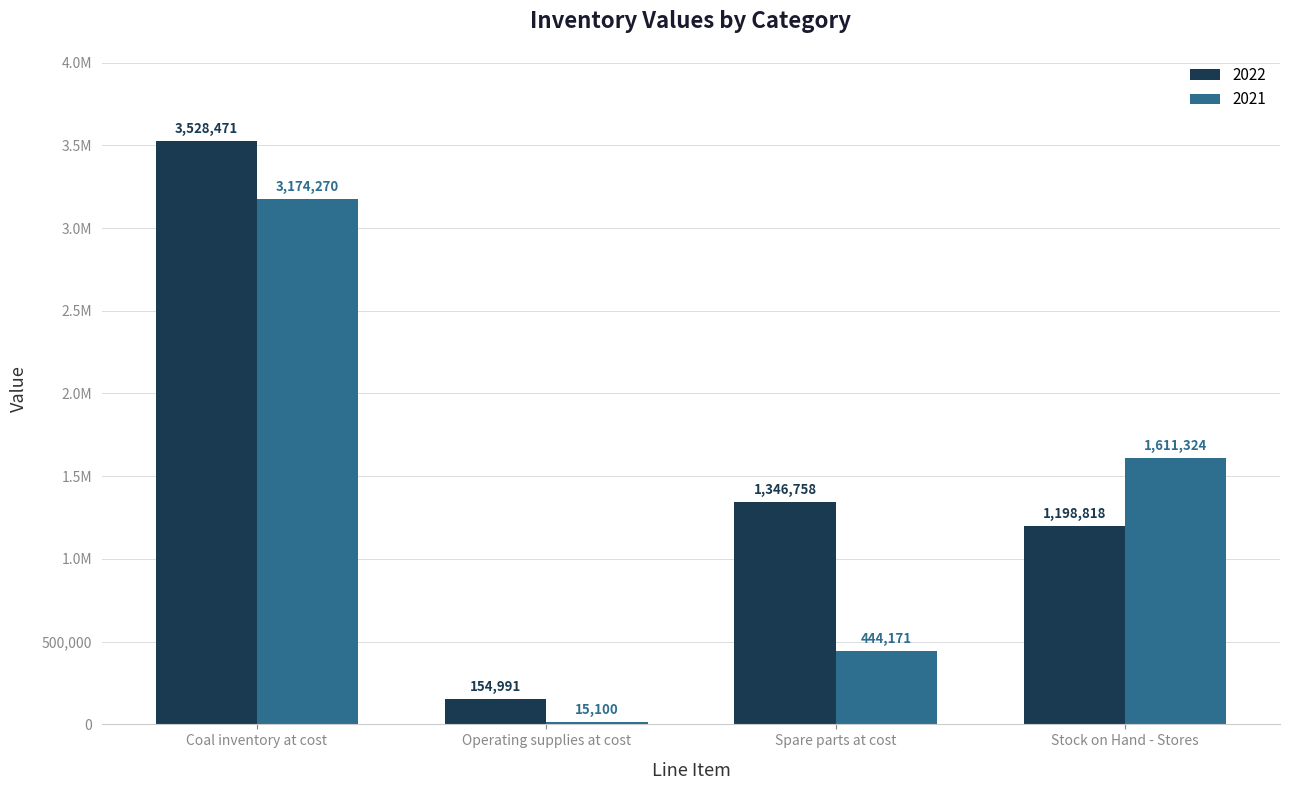

Is the value of 2021 at Spare parts at cost greater than the value of 2022 at Operating supplies at cost?

Yes